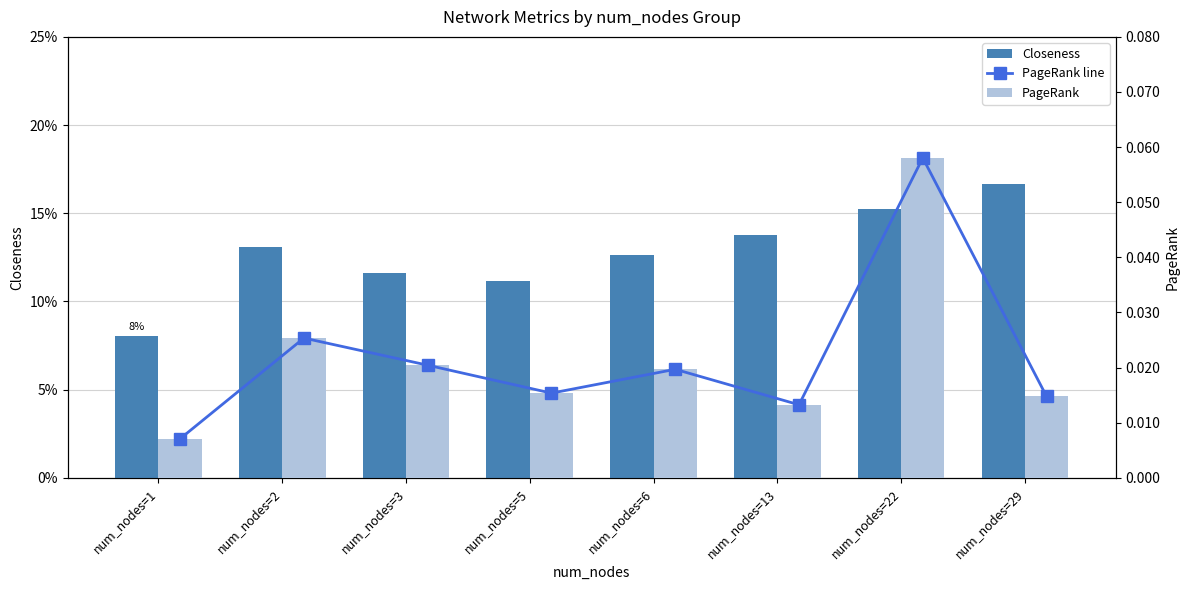

At which label does PageRank line reach its minimum?

num_nodes=1